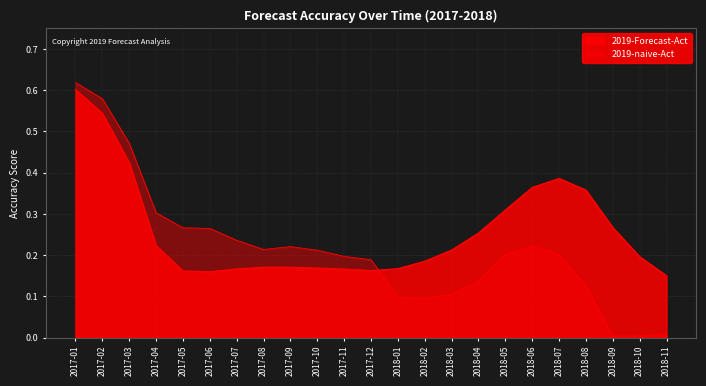

What is the difference between the highest and lowest values at 2018-09?

0.3